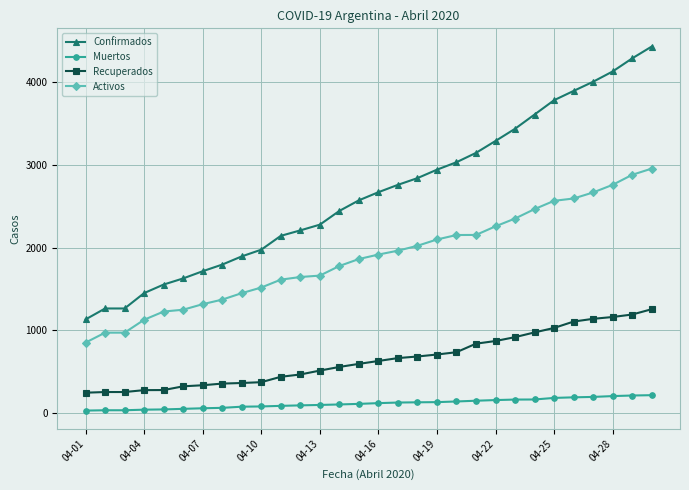

What is the highest value of the Confirmados series?

4428